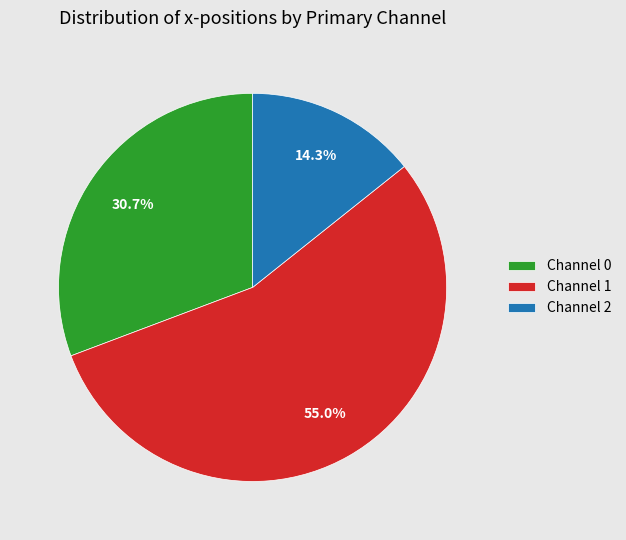

To the nearest percent, what is the difference between the largest and smallest slice percentages?

41%